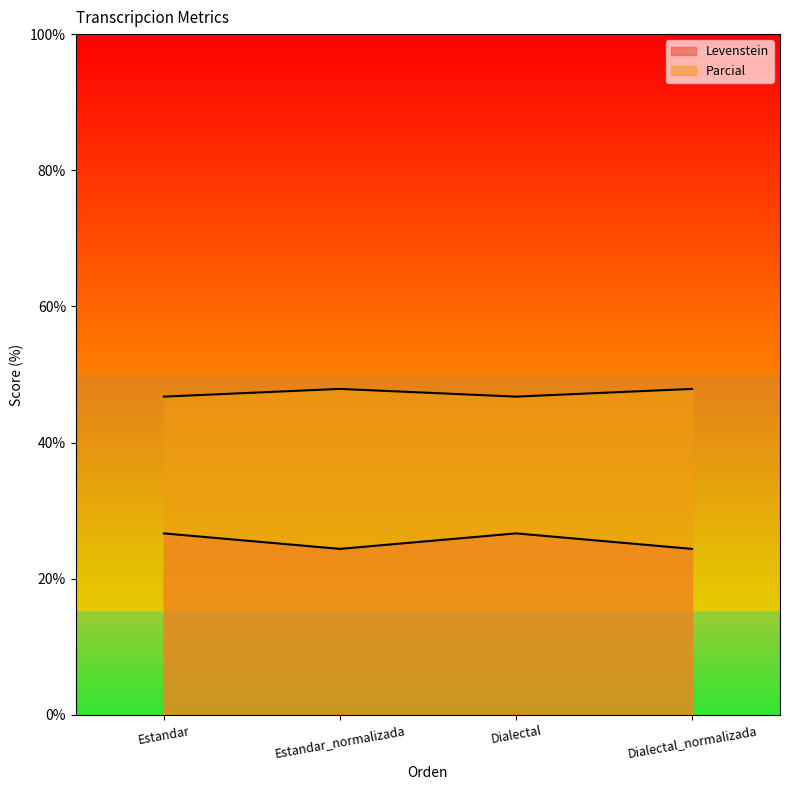

Reading left to right, list all the values displayed in this chart.

Levenstein: Estandar=26.7	Estandar_normalizada=24.4	Dialectal=26.7	Dialectal_normalizada=24.4
Parcial: Estandar=46.8	Estandar_normalizada=47.9	Dialectal=46.8	Dialectal_normalizada=47.9